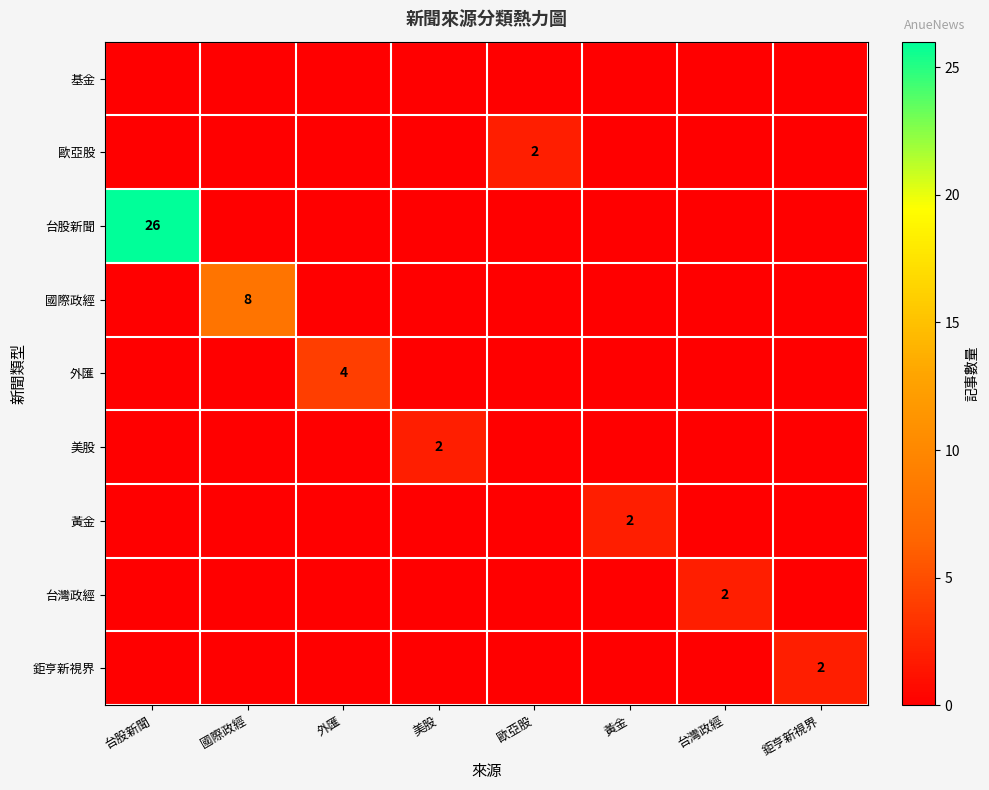

Between 外匯 and 黃金, which series saw the biggest shift?

外匯